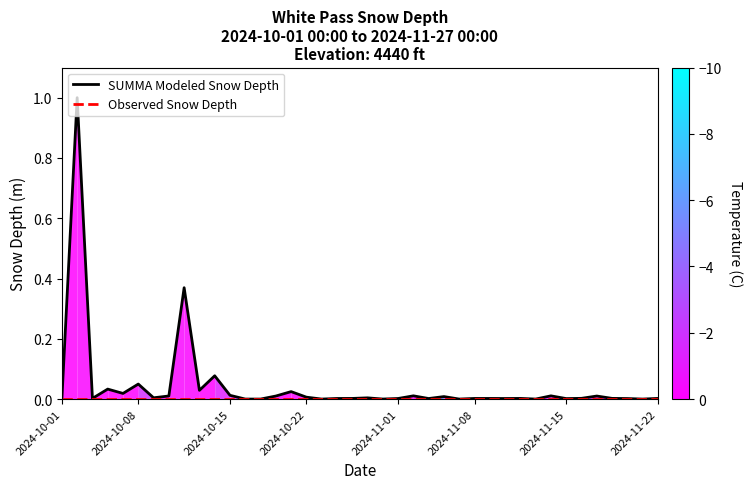

What is the maximum value for SUMMA Modeled Snow Depth?

1.0